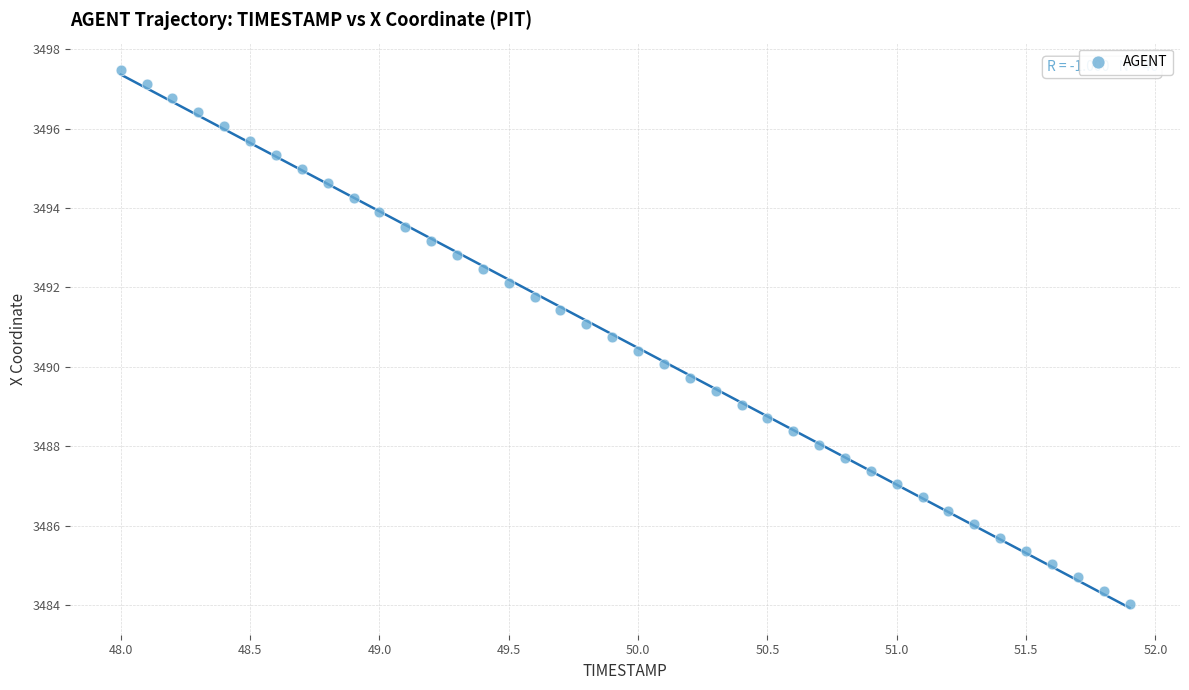

What is the range of X values (max minus min)?

3.9